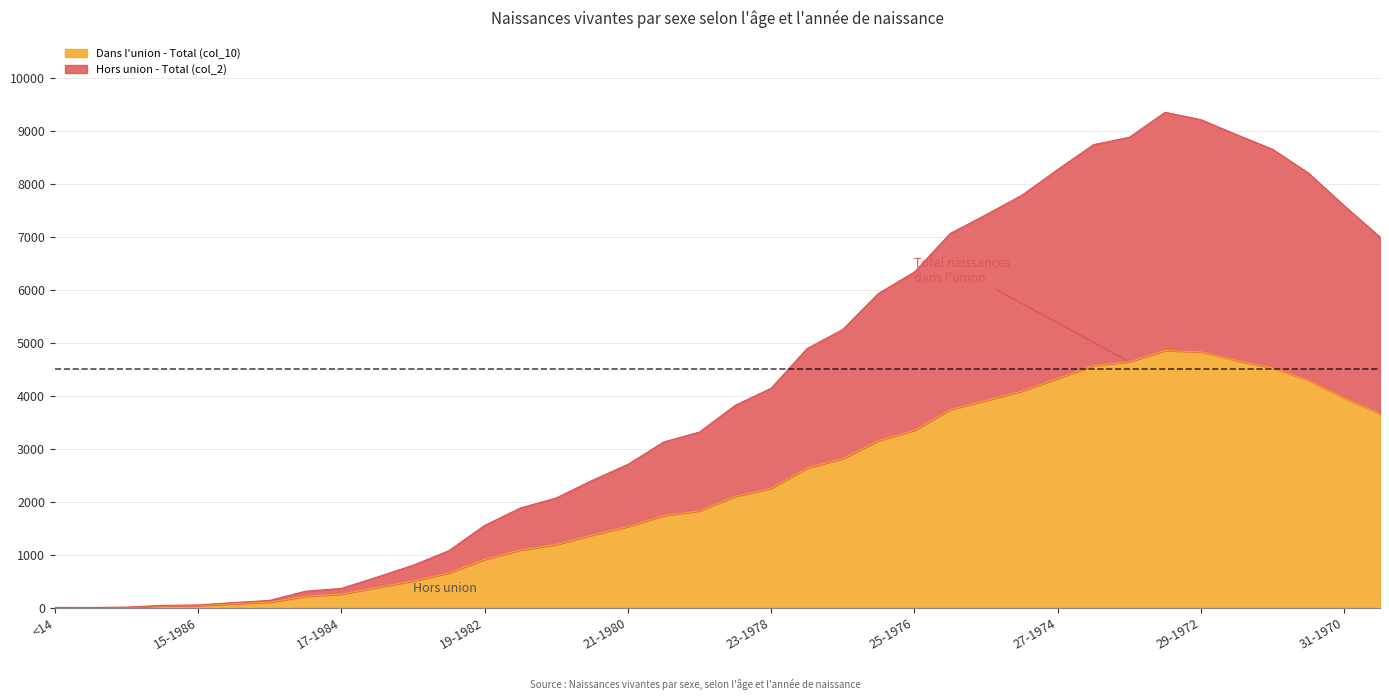

Is it true that Dans l'union - Total (col_10) equals 3961 at 31-1970?

True